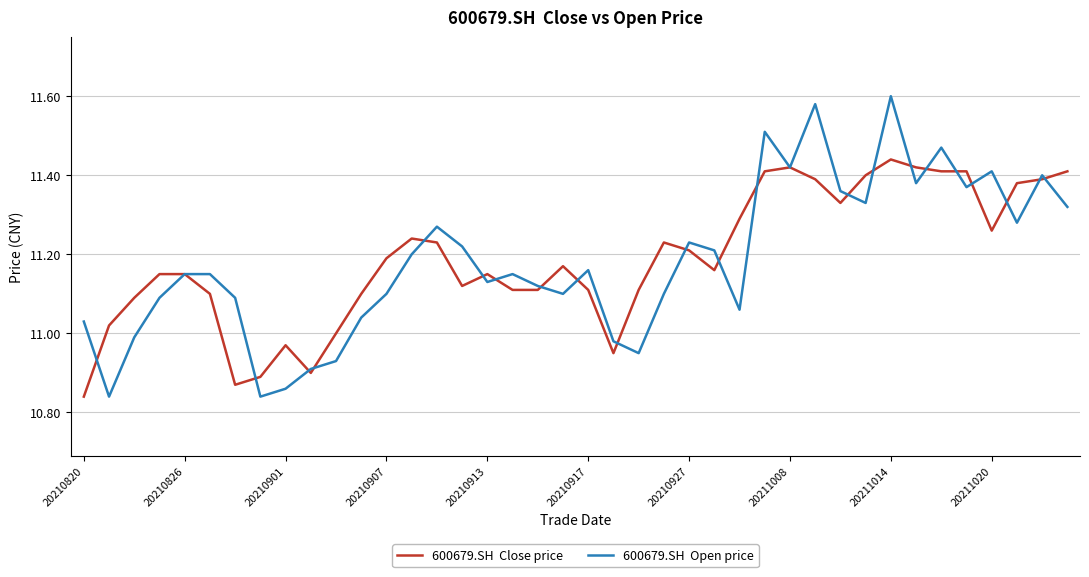

Count the number of data series in this chart.

2